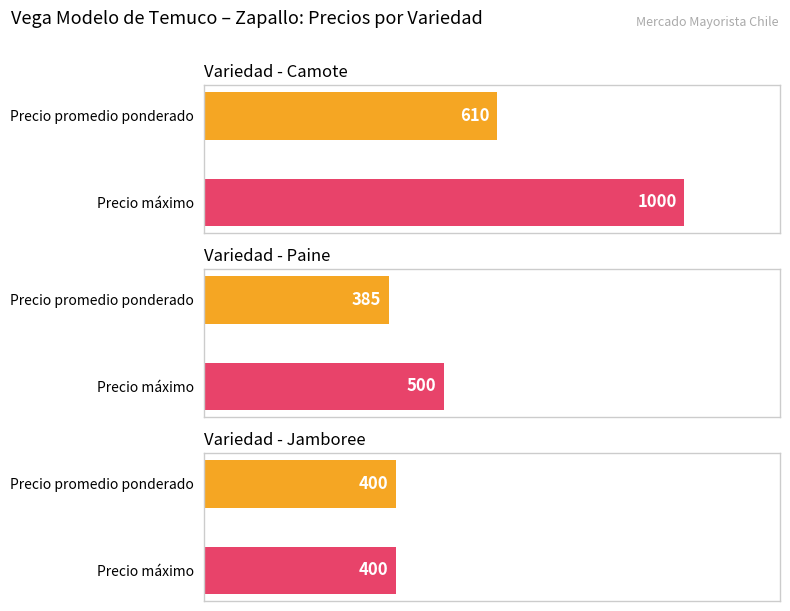

At which category does the chart reach its peak across all series?

Camote